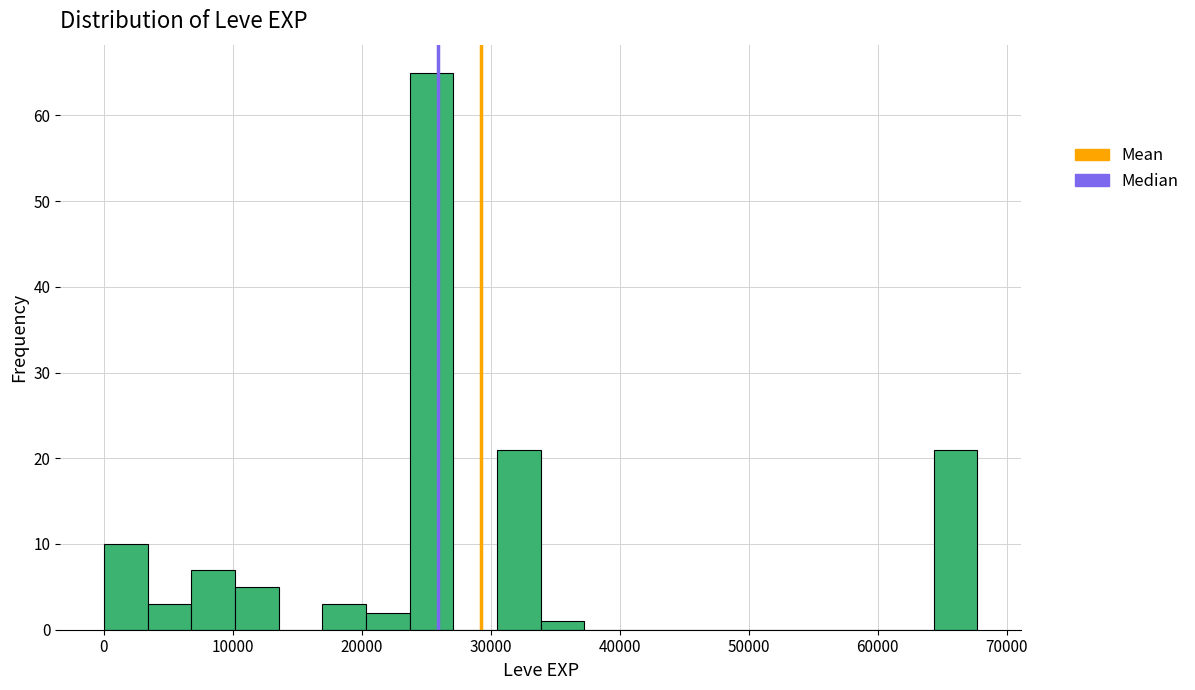

Read against the x-axis, roughly where is the centre of the tallest bar?

25000